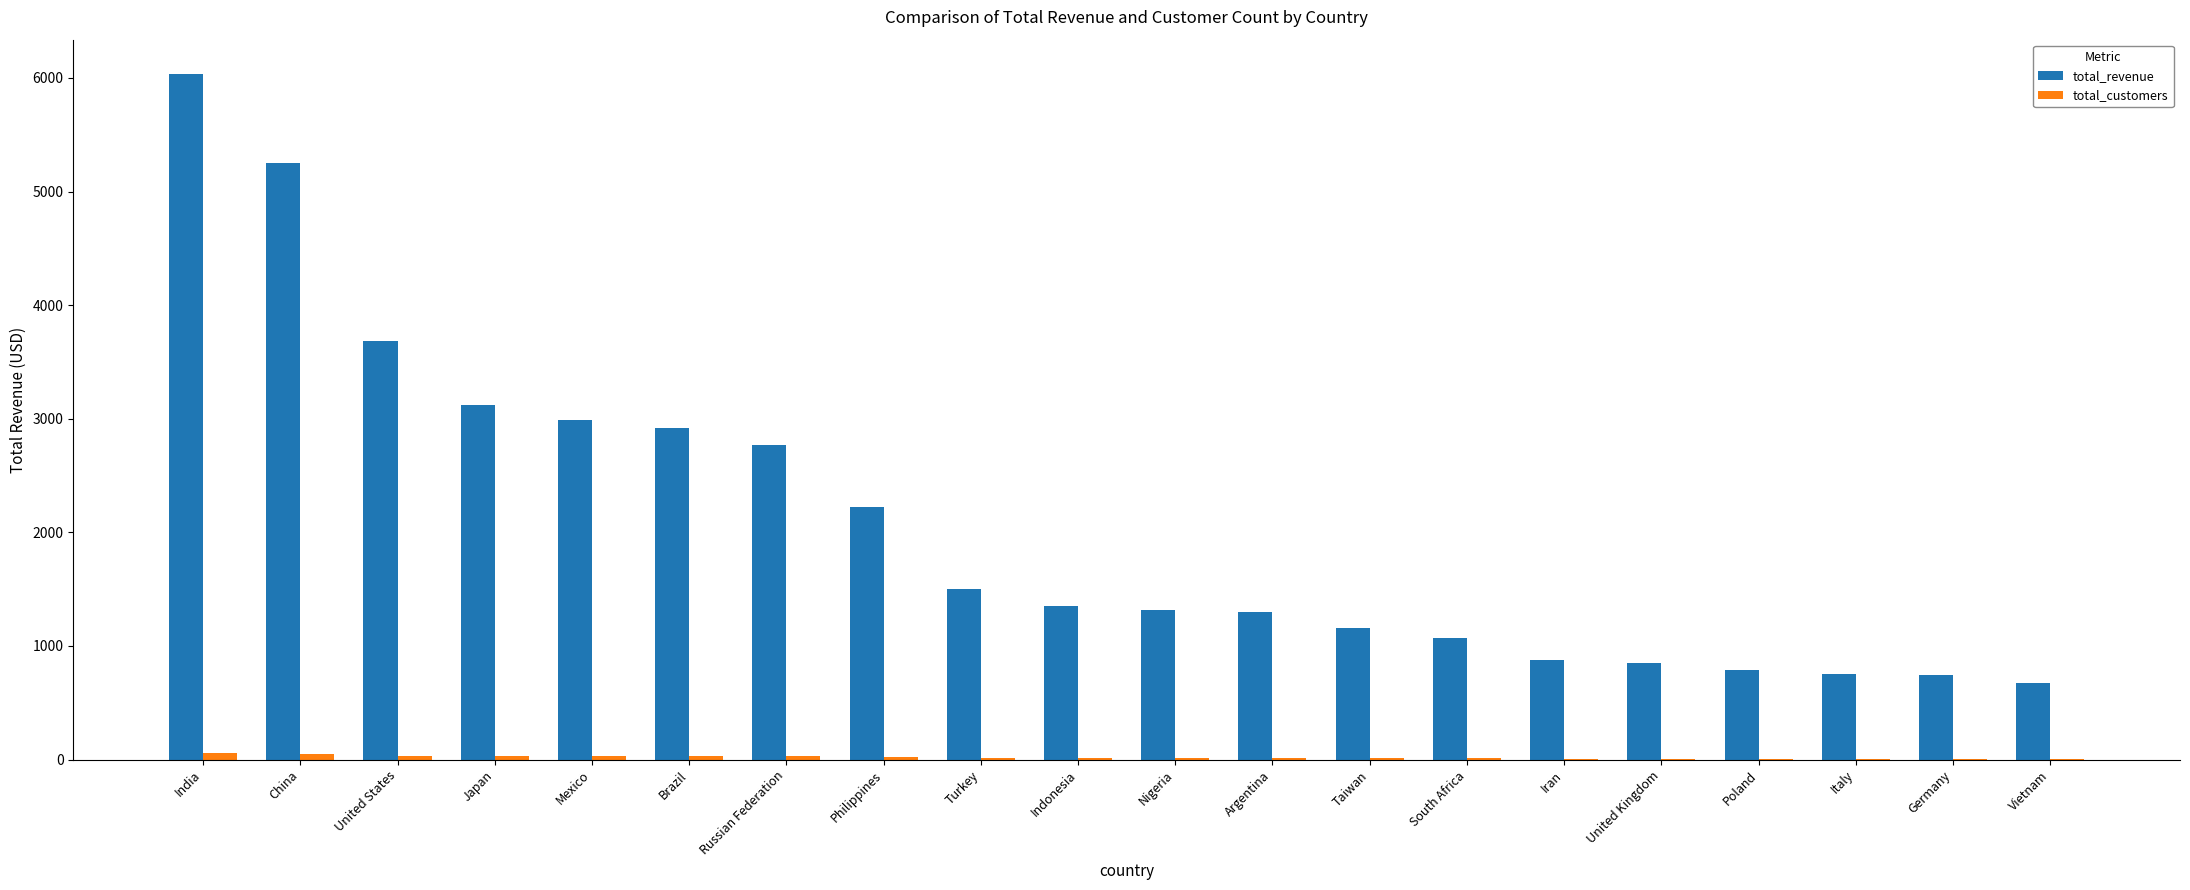

How many groups of bars are there?

20